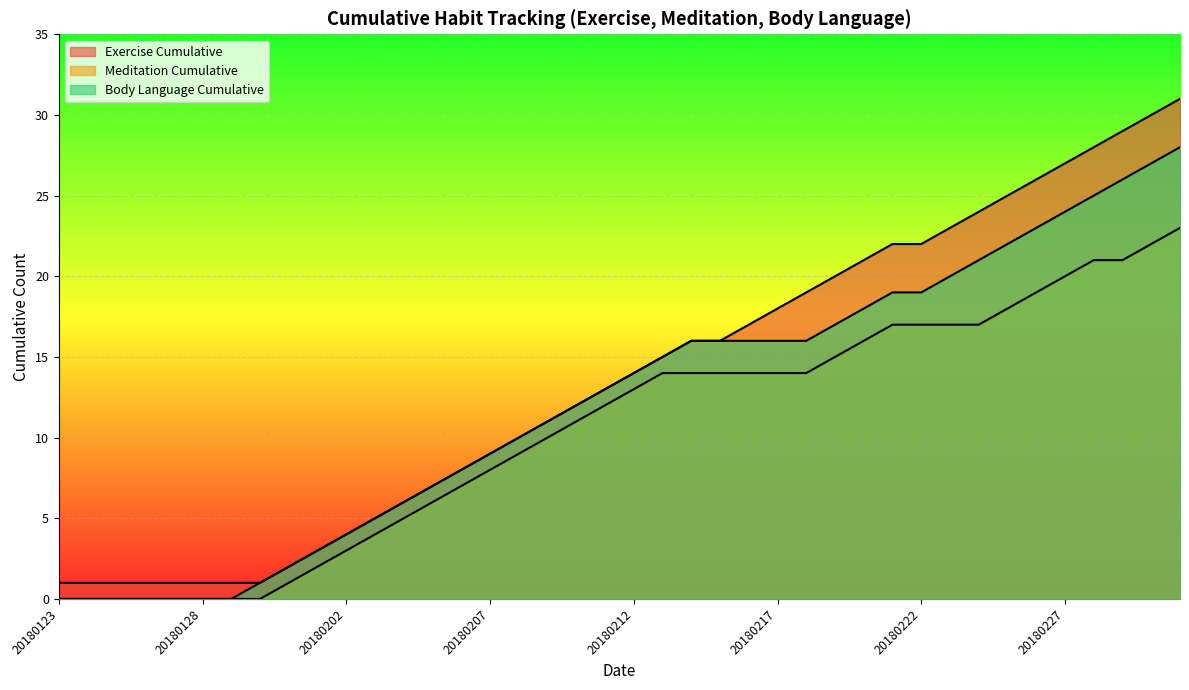

Is the value of Meditation Cumulative at 20180302 greater than the value of Body Language Cumulative at 20180213?

Yes